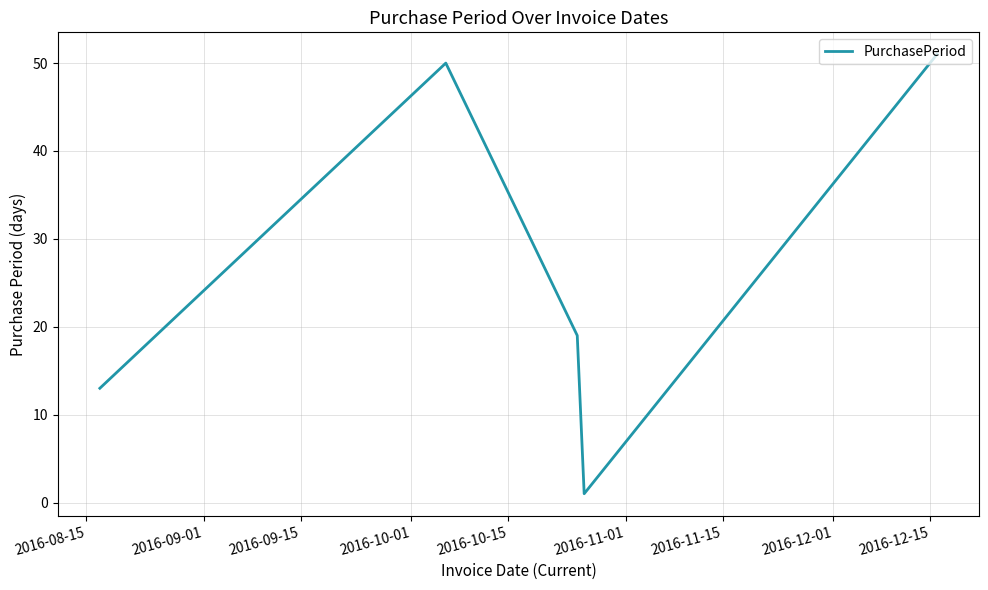

How many interior local valleys (lower than both neighbors) does the data have?

1